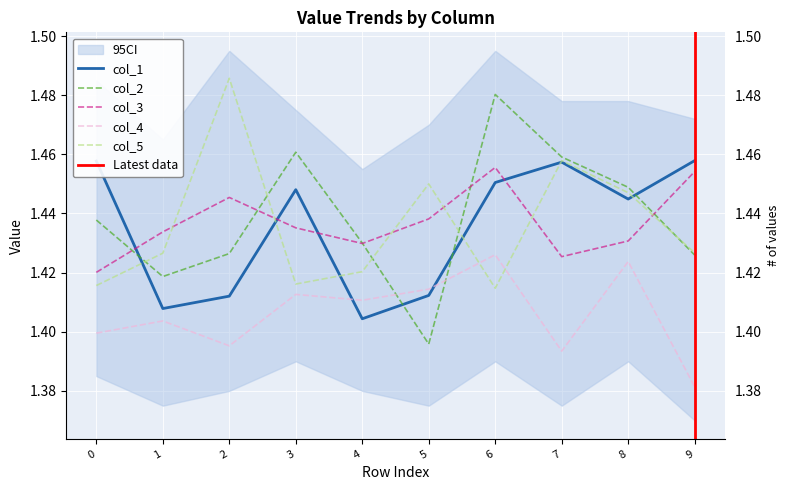

What is the average value of the col_4 series?

1.4